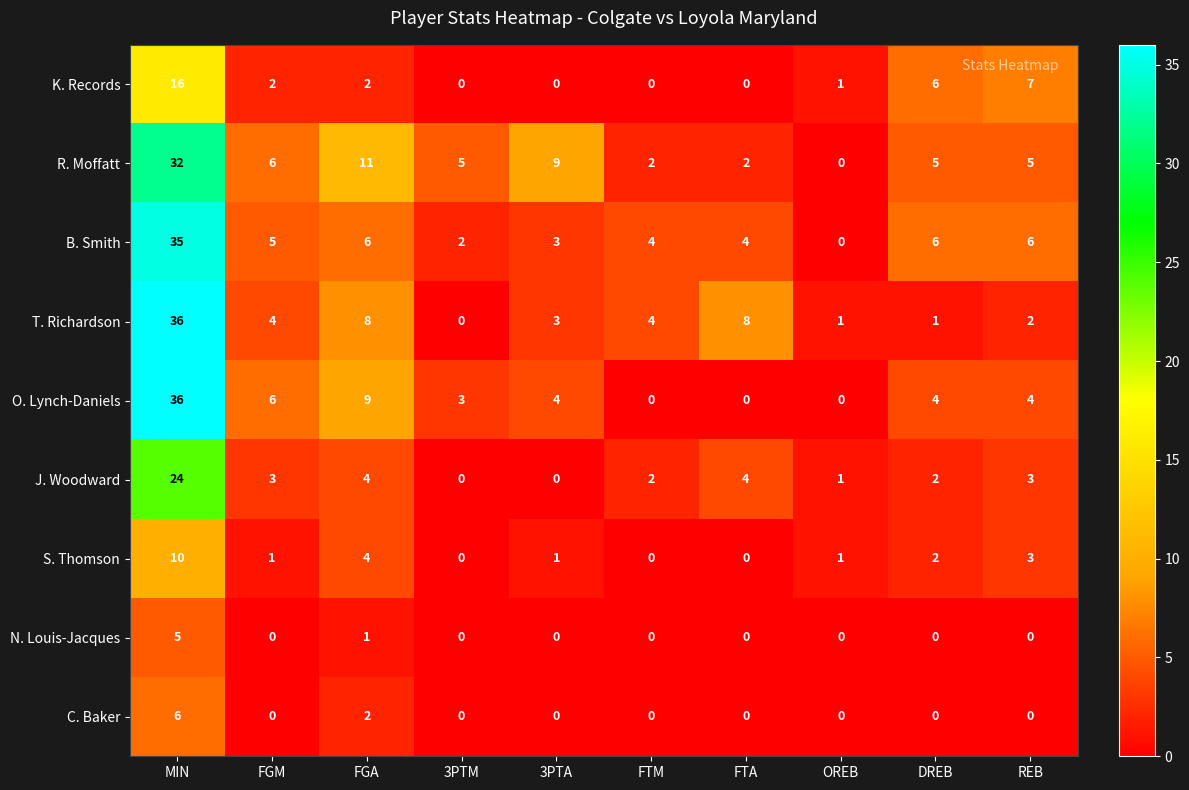

How many data points does each series have?

10